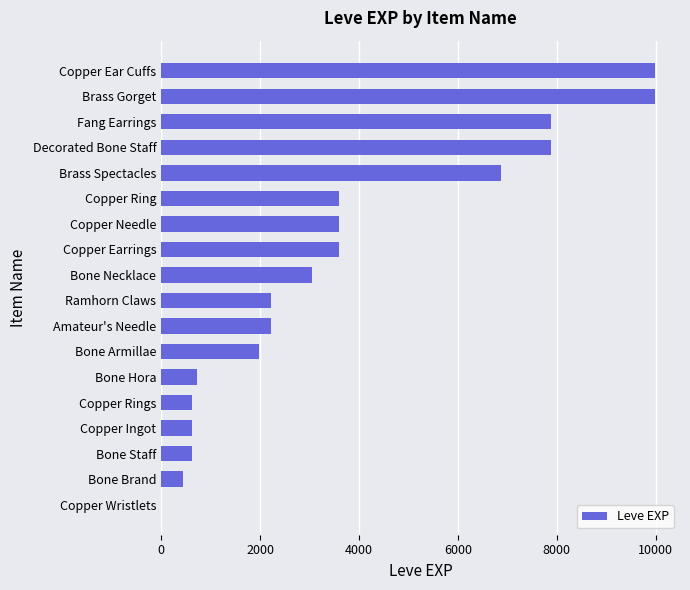

Is it true that the value at Decorated Bone Staff is 7880?

True